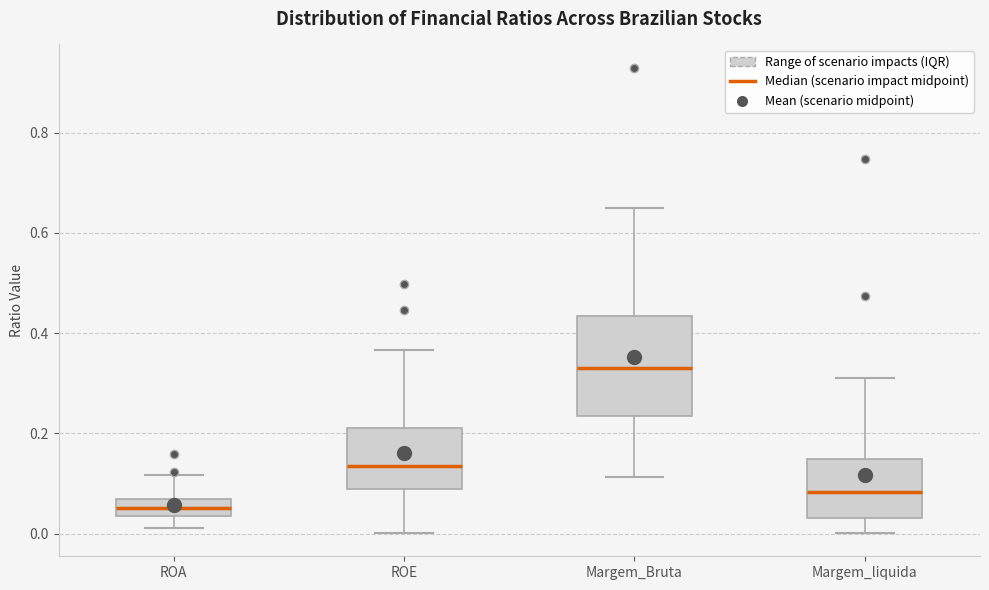

Reading left to right, transcribe this box plot: for each box, give where its median line is, the range the box spans, and where its two whiskers end, as read against the y-axis. The values are not printed on the chart, so give them approximately, as read against the axis.

ROA: median 0.06 (inside the box), box 0.04 to 0.06, whiskers 0.02 to 0.12
ROE: median 0.14, box 0.08 to 0.20, whiskers 0.00 to 0.36
Margem_Bruta: median 0.34, box 0.24 to 0.44, whiskers 0.12 to 0.64
Margem_liquida: median 0.08, box 0.04 to 0.14, whiskers 0.00 to 0.32